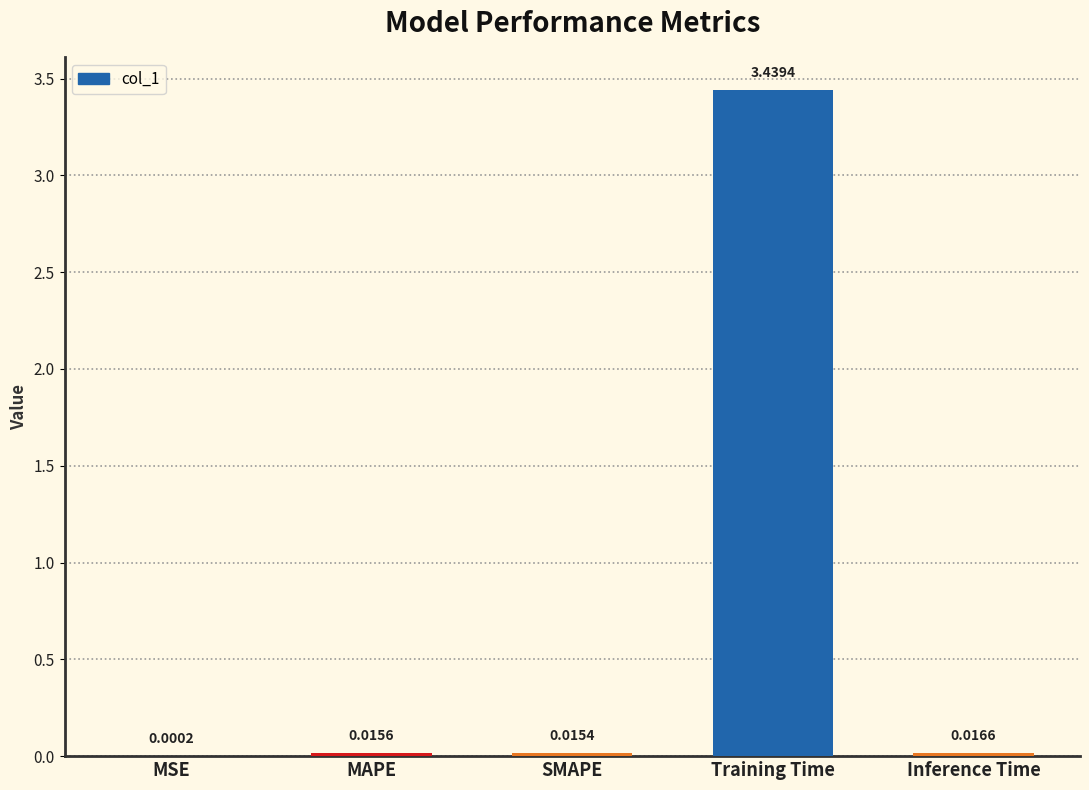

Where is the data nearest to the value 1?

Inference Time